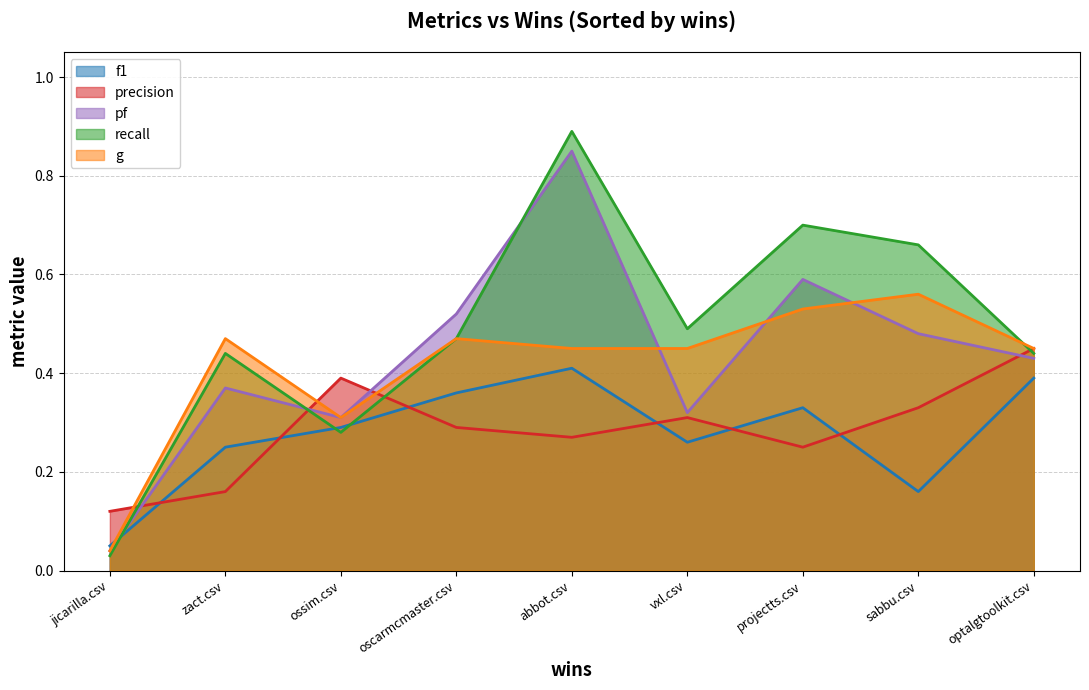

At vxl.csv, list the series in order from largest to smallest.

recall, g, pf, precision, f1